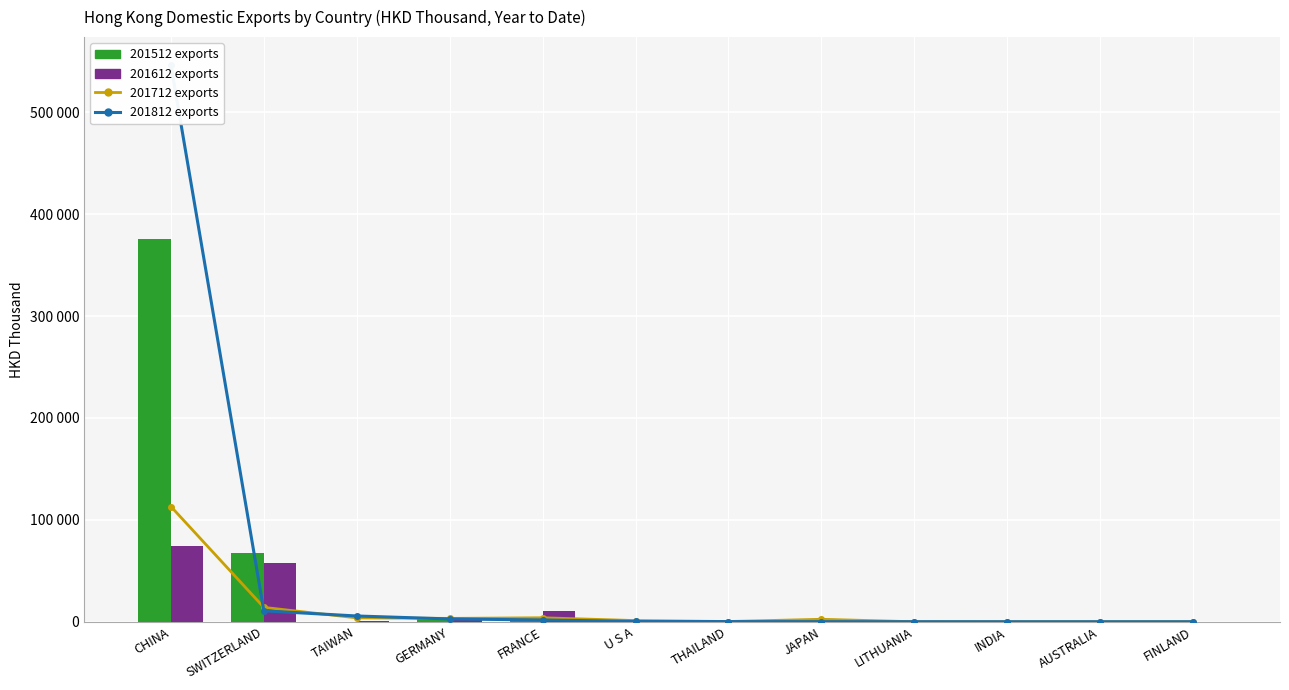

Does the chart contain stacked bars?

No